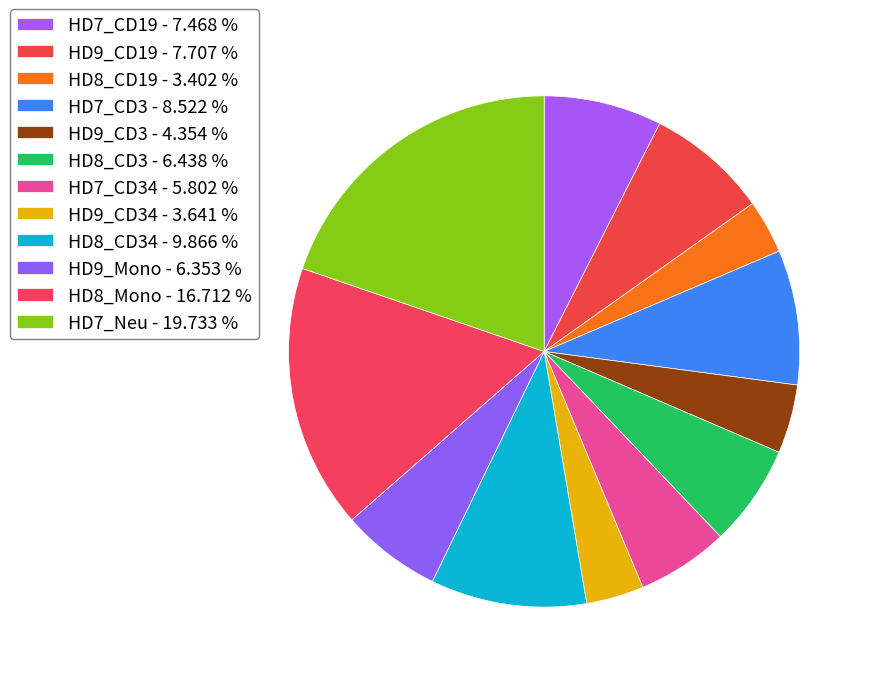

How many segments does this pie chart have?

12